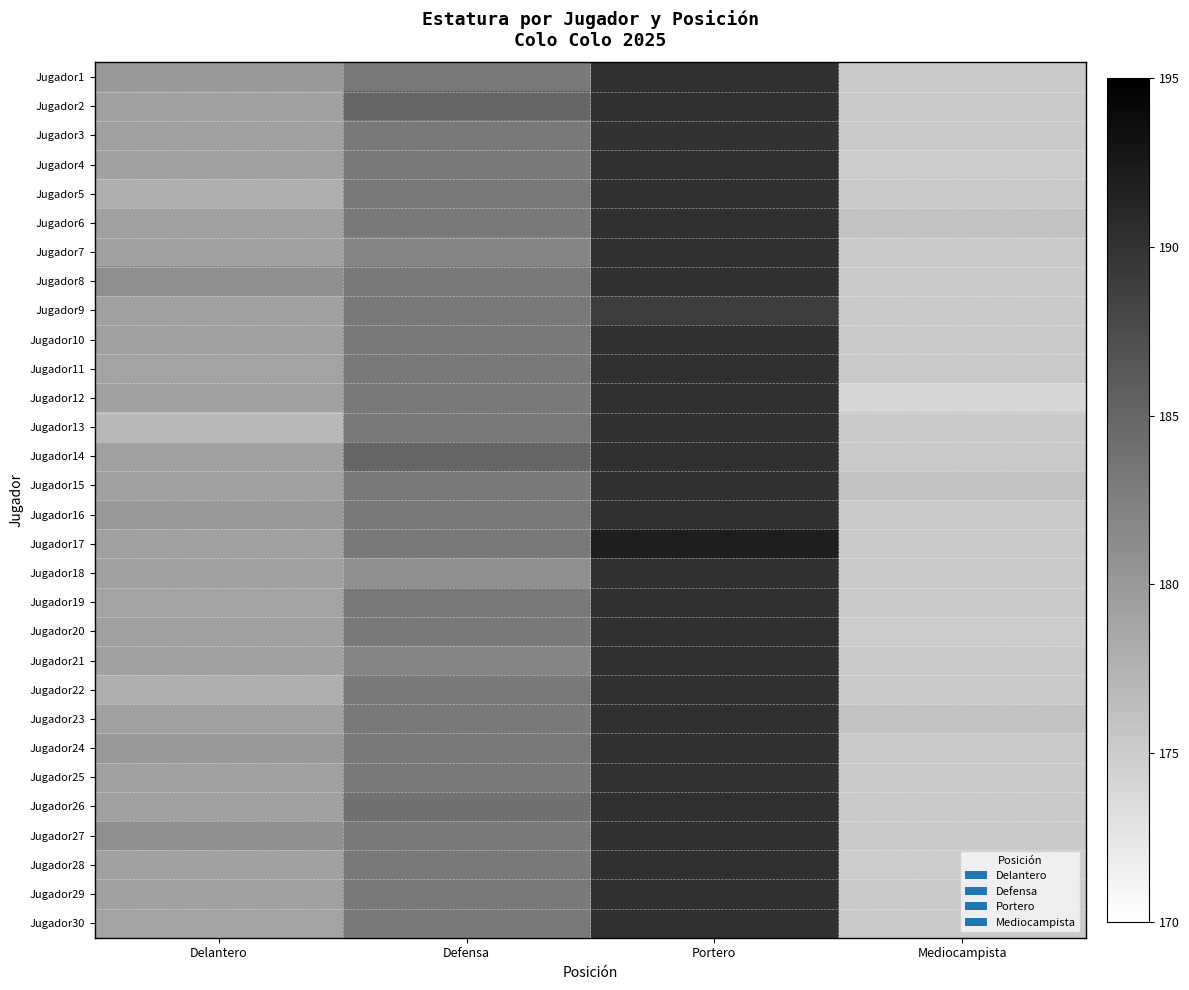

Reading left to right, transcribe all the data shown in this chart.

Jugador1: Delantero=180.0	Defensa=183.1	Portero=190.2	Mediocampista=175.3
Jugador2: Delantero=179.3	Defensa=185.0	Portero=190.2	Mediocampista=175.3
Jugador3: Delantero=179.3	Defensa=183.1	Portero=190.0	Mediocampista=175.3
Jugador4: Delantero=179.3	Defensa=183.1	Portero=190.2	Mediocampista=175.0
Jugador5: Delantero=178.0	Defensa=183.1	Portero=190.2	Mediocampista=175.3
Jugador6: Delantero=179.3	Defensa=183.1	Portero=190.2	Mediocampista=176.0
Jugador7: Delantero=179.3	Defensa=182.0	Portero=190.2	Mediocampista=175.3
Jugador8: Delantero=181.0	Defensa=183.1	Portero=190.2	Mediocampista=175.3
Jugador9: Delantero=179.3	Defensa=183.1	Portero=189.0	Mediocampista=175.3
Jugador10: Delantero=179.3	Defensa=183.0	Portero=190.2	Mediocampista=175.3
Jugador11: Delantero=179.0	Defensa=183.1	Portero=190.2	Mediocampista=175.3
Jugador12: Delantero=179.3	Defensa=183.1	Portero=190.2	Mediocampista=174.0
Jugador13: Delantero=177.0	Defensa=183.1	Portero=190.2	Mediocampista=175.3
Jugador14: Delantero=179.3	Defensa=185.0	Portero=190.2	Mediocampista=175.3
Jugador15: Delantero=179.3	Defensa=183.1	Portero=190.2	Mediocampista=176.0
Jugador16: Delantero=180.0	Defensa=183.1	Portero=190.2	Mediocampista=175.3
Jugador17: Delantero=179.3	Defensa=183.1	Portero=192.0	Mediocampista=175.3
Jugador18: Delantero=179.3	Defensa=181.0	Portero=190.2	Mediocampista=175.3
Jugador19: Delantero=179.0	Defensa=183.1	Portero=190.2	Mediocampista=175.3
Jugador20: Delantero=179.3	Defensa=183.1	Portero=190.2	Mediocampista=175.0
Jugador21: Delantero=179.3	Defensa=182.0	Portero=190.2	Mediocampista=175.3
Jugador22: Delantero=178.0	Defensa=183.1	Portero=190.2	Mediocampista=175.3
Jugador23: Delantero=179.3	Defensa=183.1	Portero=190.2	Mediocampista=176.0
Jugador24: Delantero=180.0	Defensa=183.1	Portero=190.2	Mediocampista=175.3
Jugador25: Delantero=179.3	Defensa=183.1	Portero=190.0	Mediocampista=175.3
Jugador26: Delantero=179.3	Defensa=184.0	Portero=190.2	Mediocampista=175.3
Jugador27: Delantero=181.0	Defensa=183.1	Portero=190.2	Mediocampista=175.3
Jugador28: Delantero=179.3	Defensa=183.1	Portero=190.2	Mediocampista=175.0
Jugador29: Delantero=179.3	Defensa=183.0	Portero=190.2	Mediocampista=175.3
Jugador30: Delantero=179.0	Defensa=183.1	Portero=190.2	Mediocampista=175.3